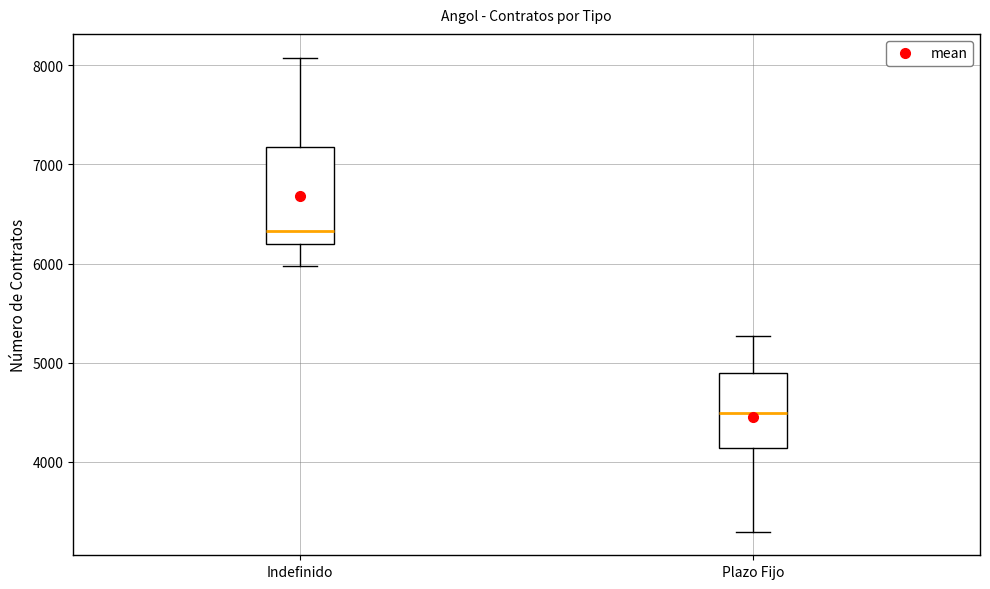

Which box's median line is the lowest?

Plazo Fijo